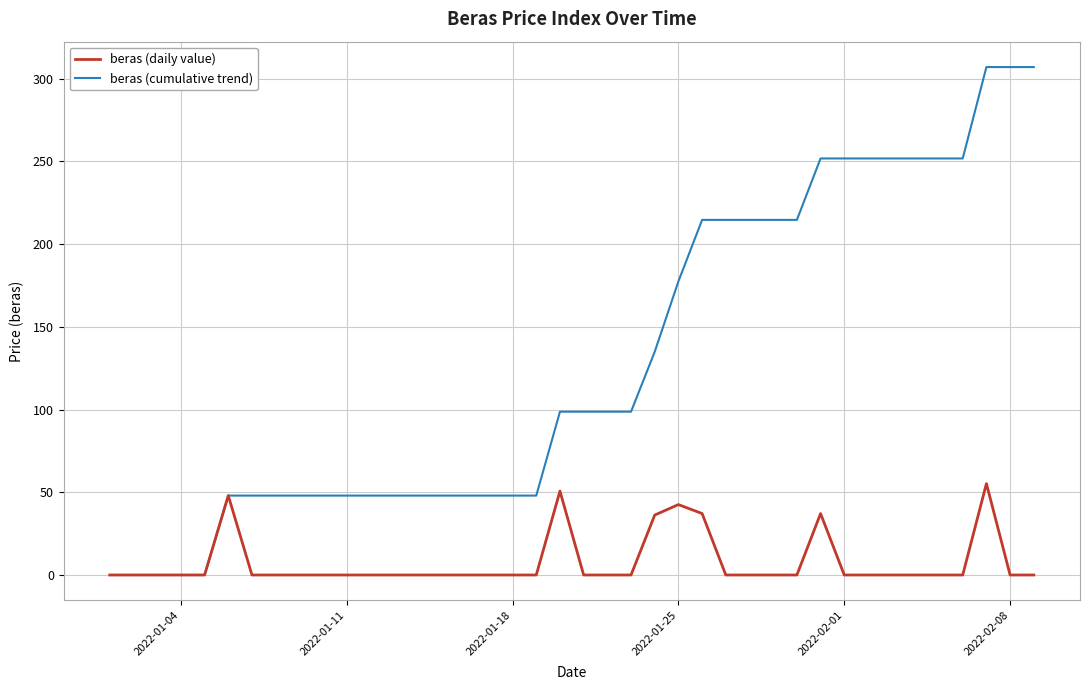

What is the difference between the maximum and minimum values in the beras (daily value) series?

55.3